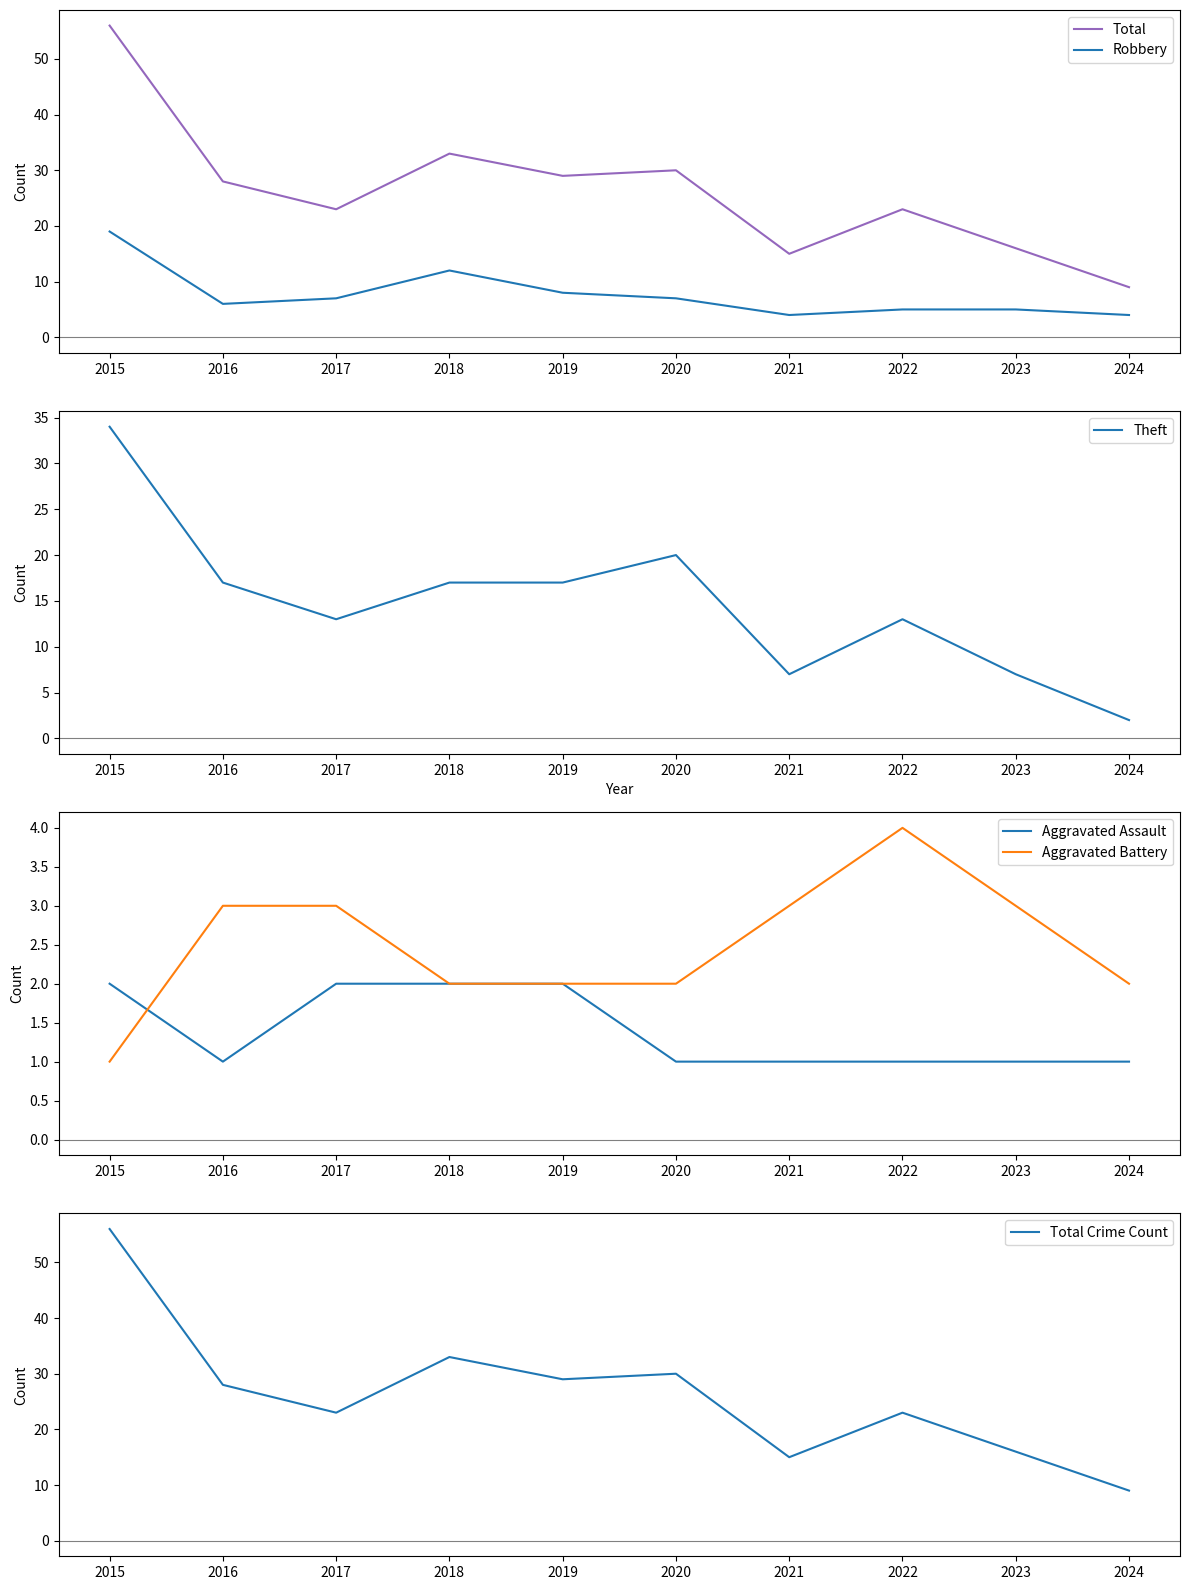

At which category does Theft reach its first local valley?

2017